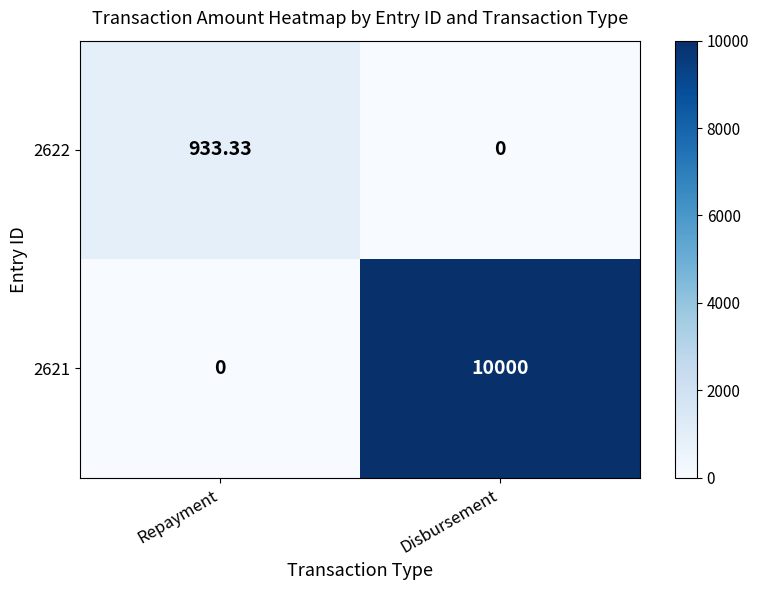

At which label does 2622 reach its minimum?

Disbursement